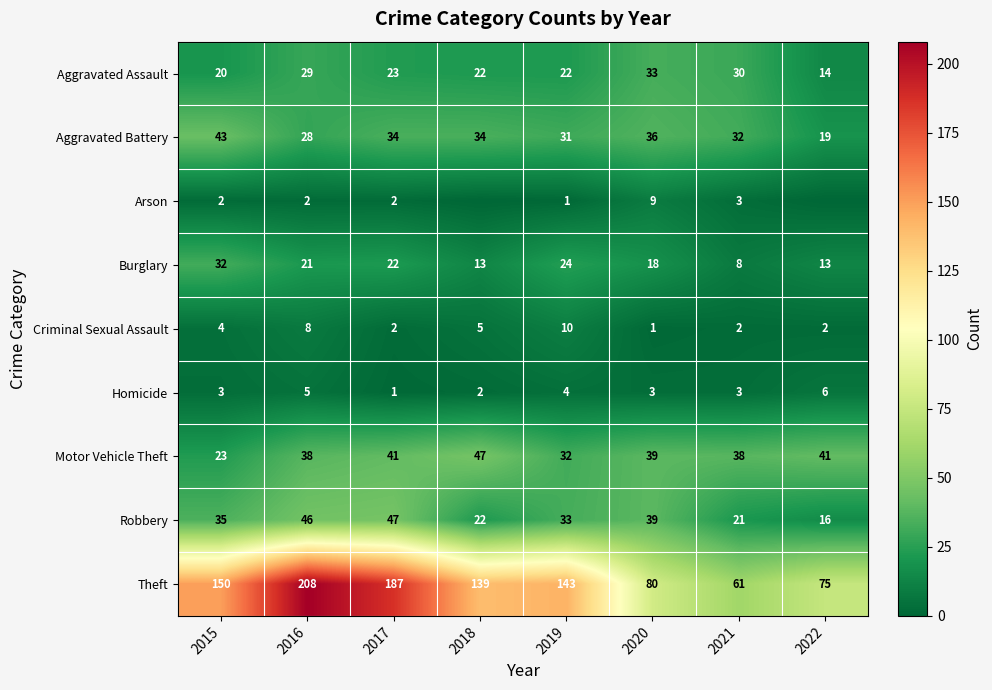

How many data points in Aggravated Battery are less than 34?

4